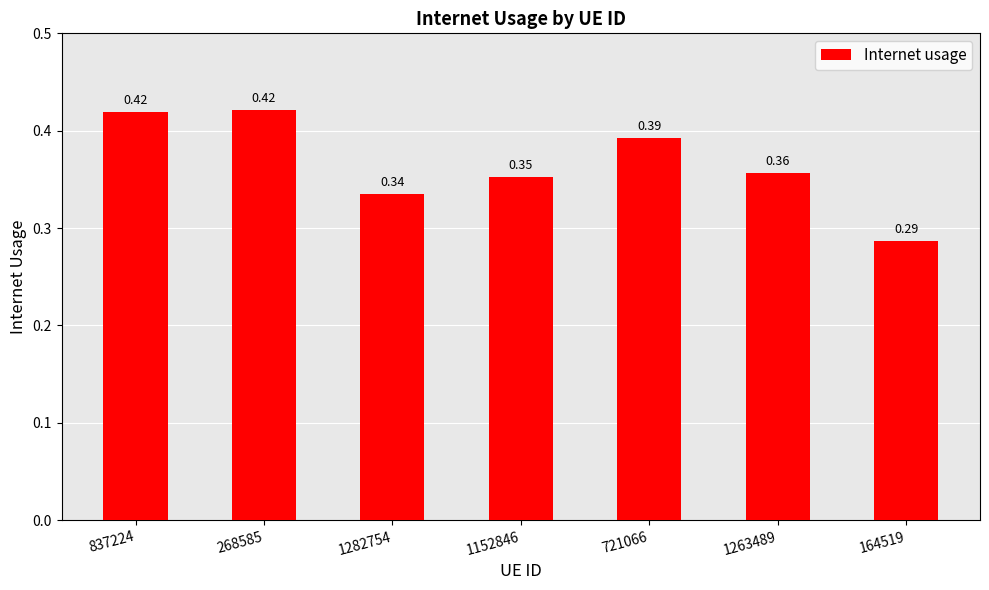

What is the sum of all values?

2.6